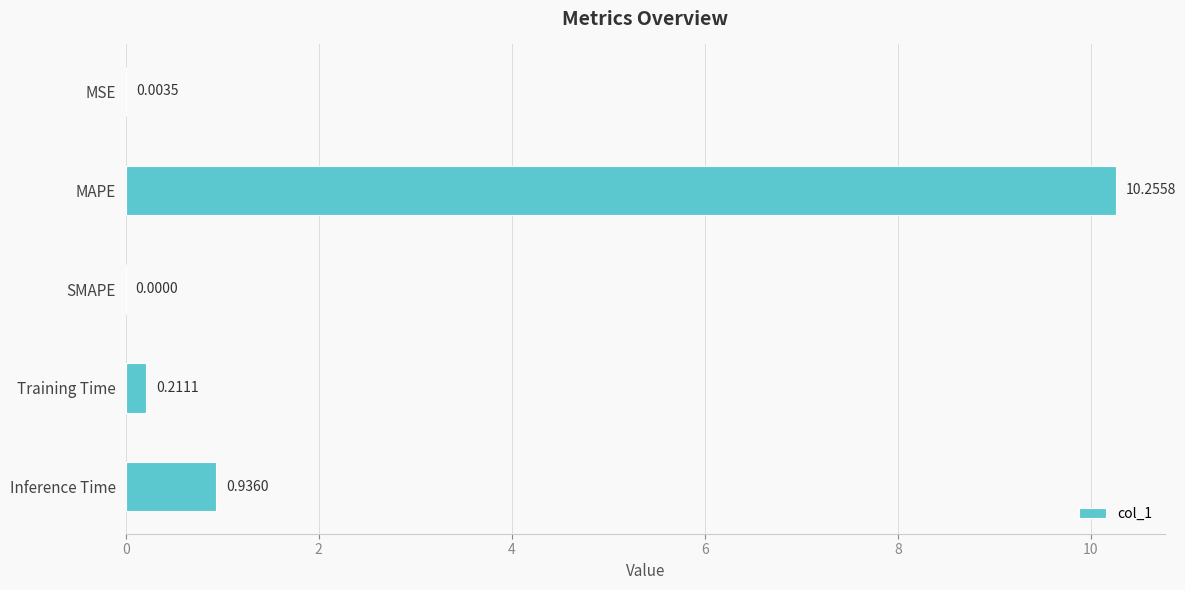

What is the sum of all values?

11.4